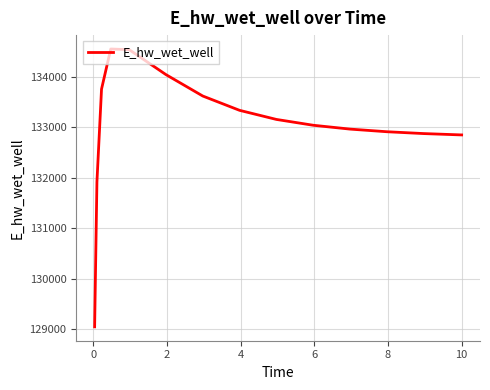

What is the minimum value shown in the chart?

129042.0